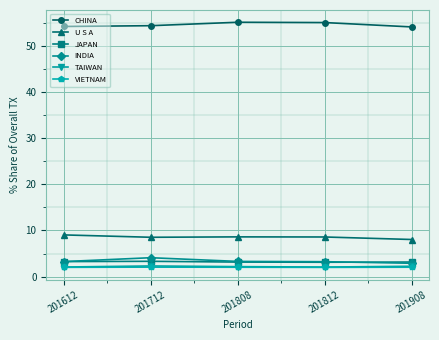

True or false: INDIA has more than 0 interior local peaks.

True